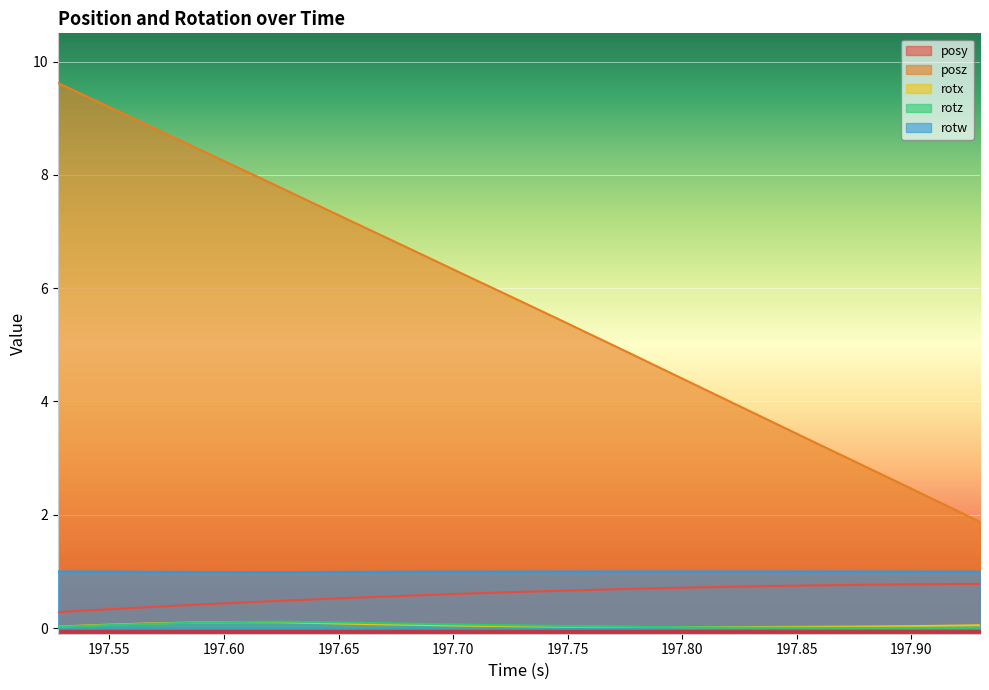

Which series has the largest total across all categories?

posz